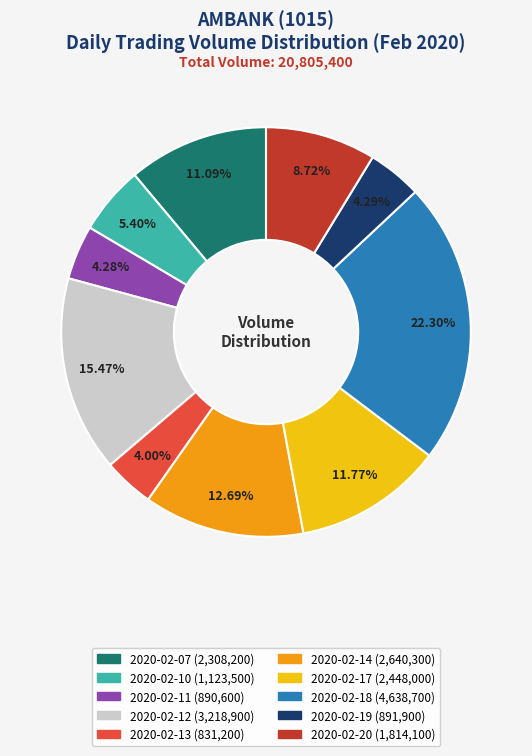

Combined, what portion of the pie is 2020-02-12 and 2020-02-10?

20.9%